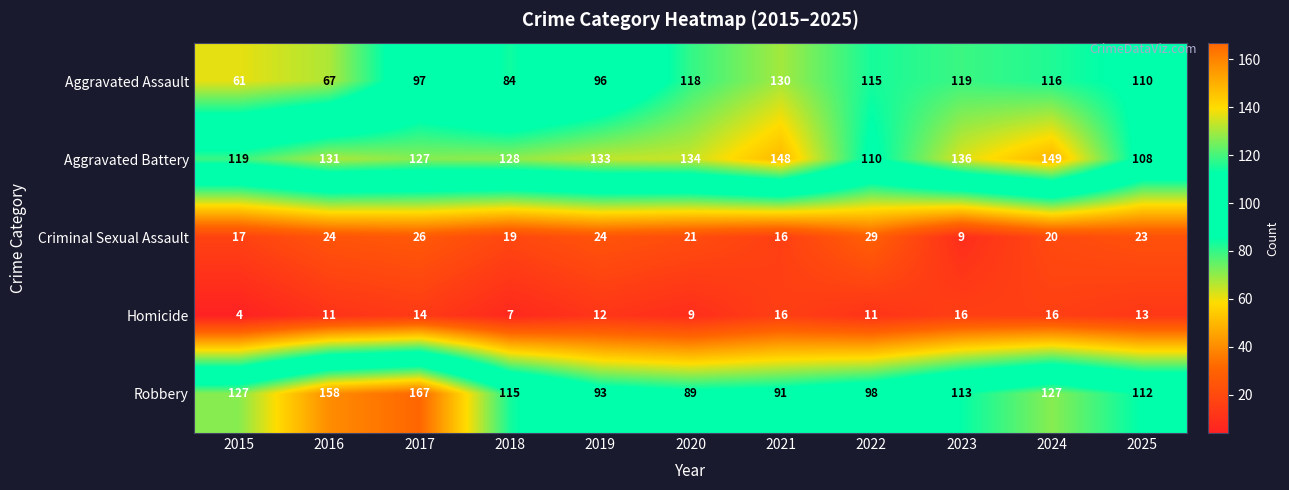

What is the total value across all series at 2018?

353